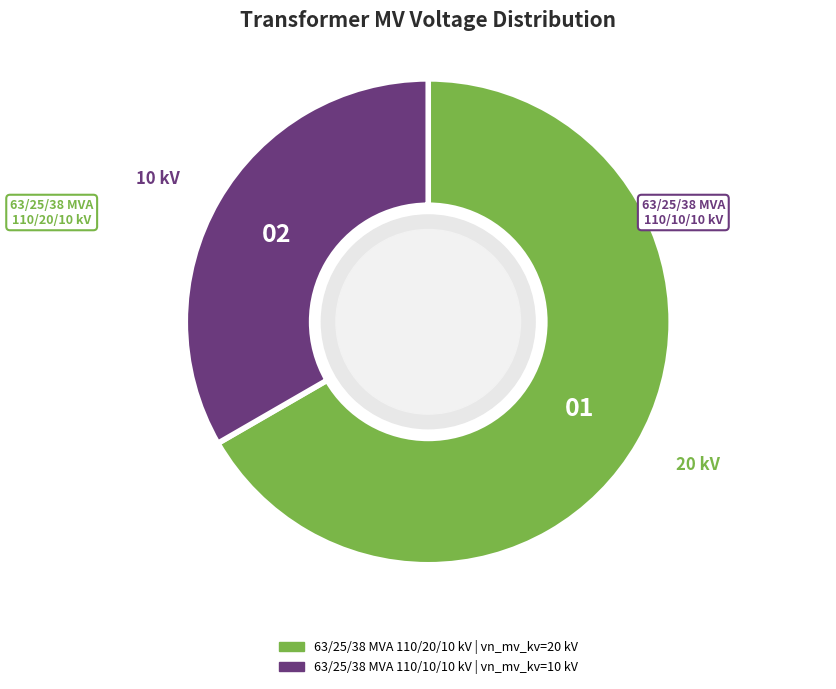

Do 63/25/38 MVA 110/20/10 kV and 63/25/38 MVA 110/10/10 kV together represent more than half of the pie?

Yes